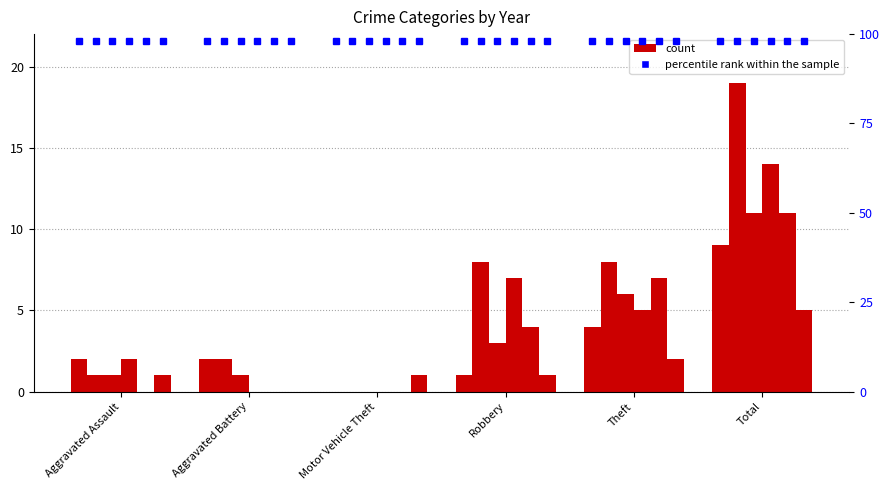

Where does the 2018 series first go above 5?

Robbery